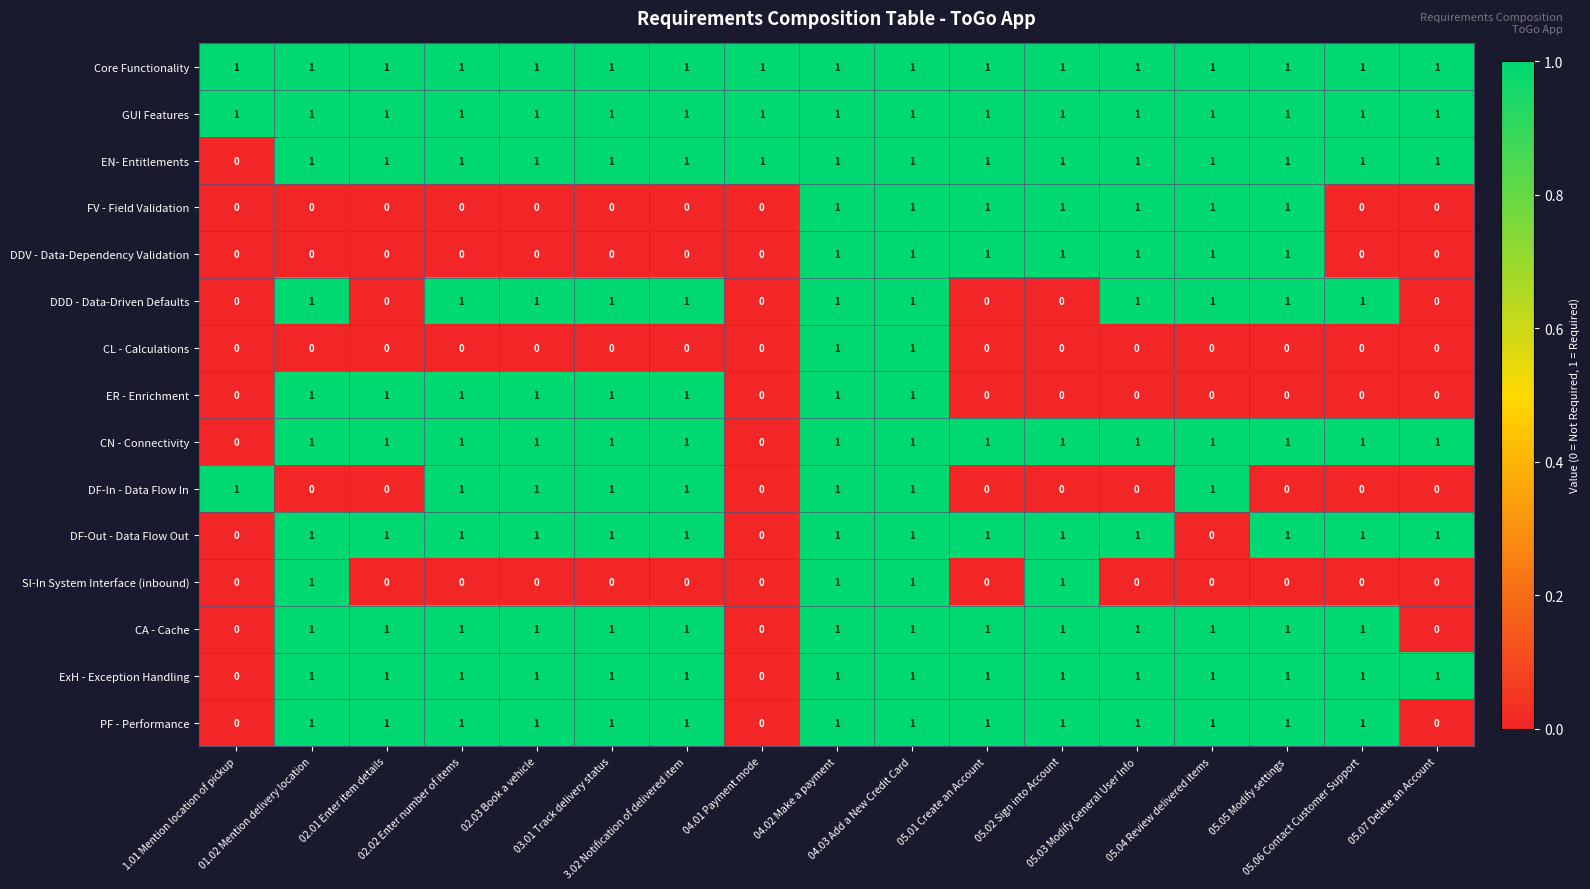

What is the sum of all EN- Entitlements values?

16